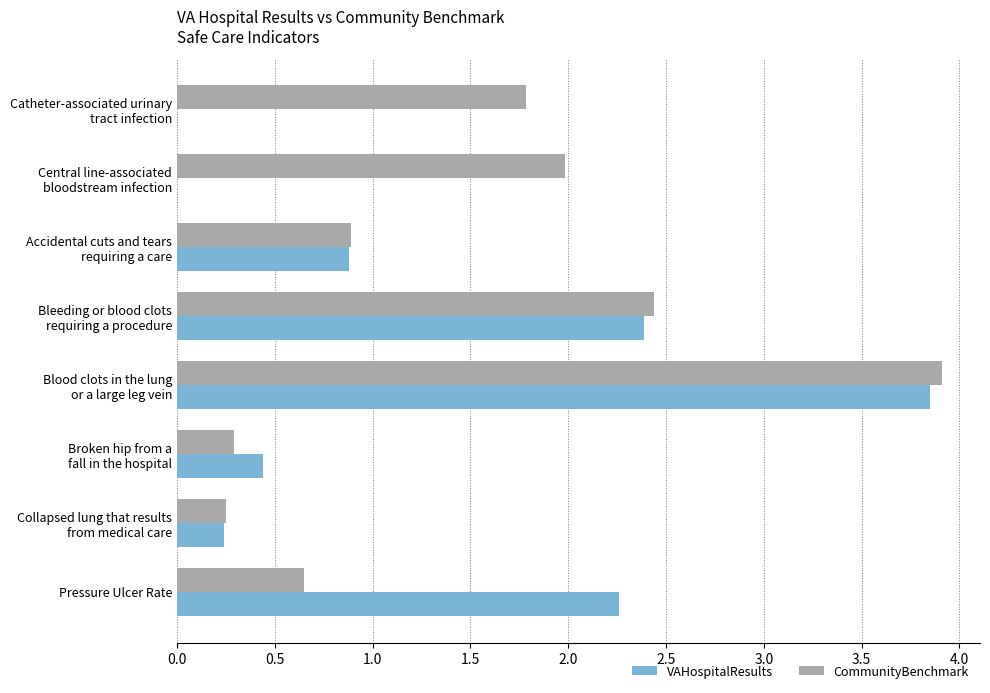

Which label corresponds to the largest value in the chart?

Blood clots in the lung
or a large leg vein